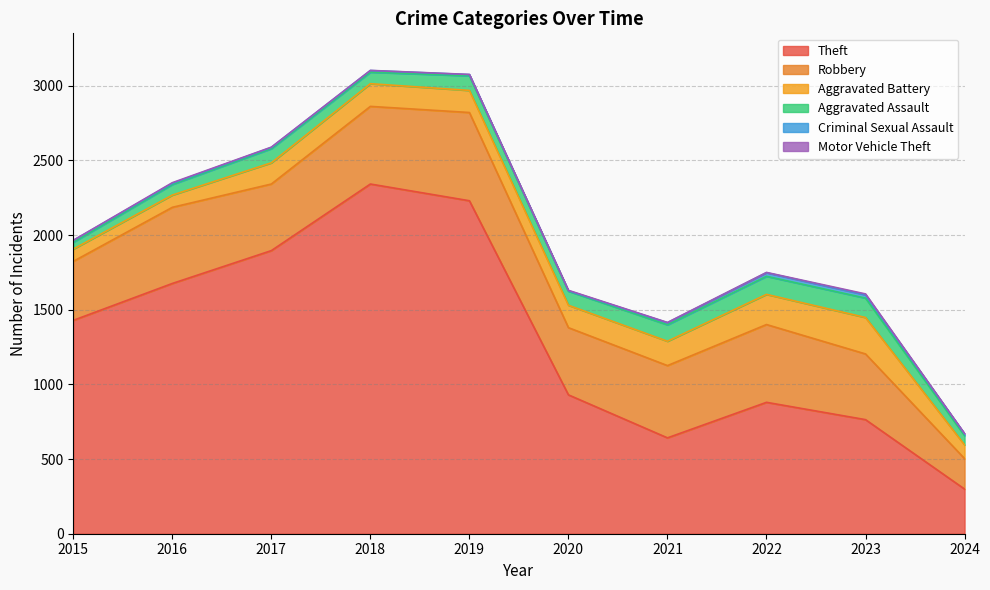

What is the difference between the second highest and second lowest values in the Aggravated Battery series?

120